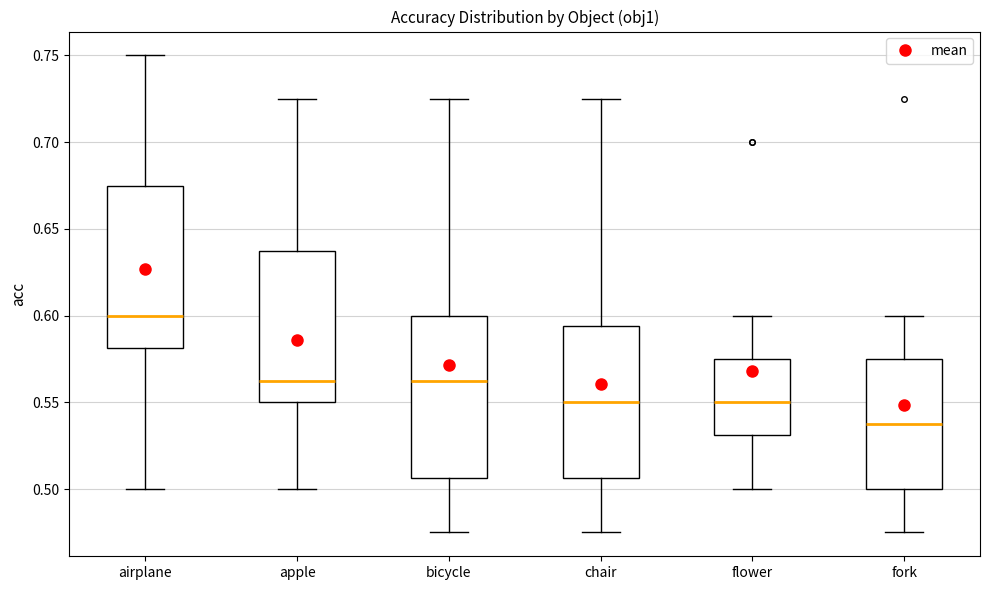

Which box has the highest median line?

airplane